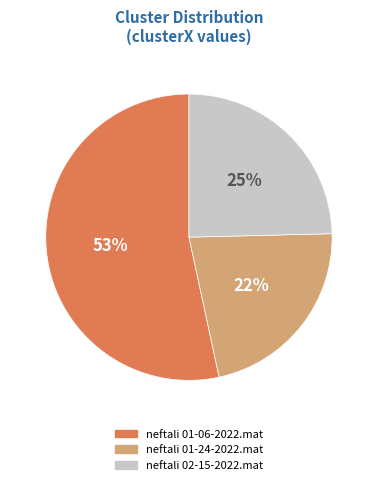

How many segments does this pie chart have?

3